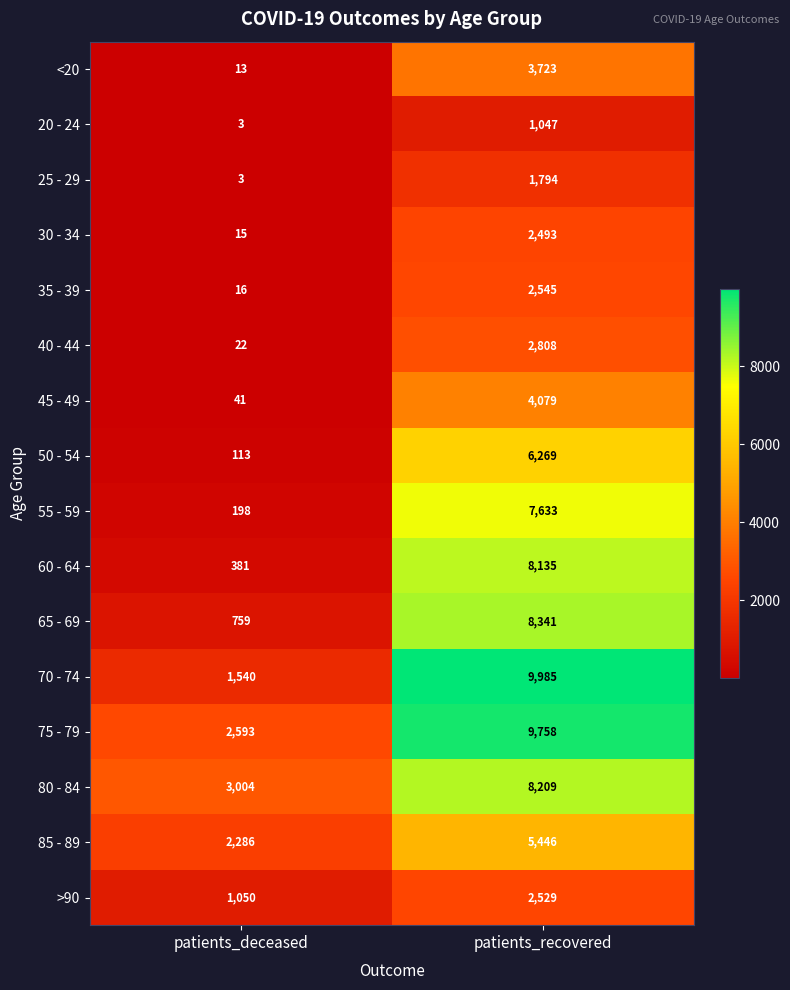

The value of 70 - 74 at patients_deceased is 1540. True or false?

True